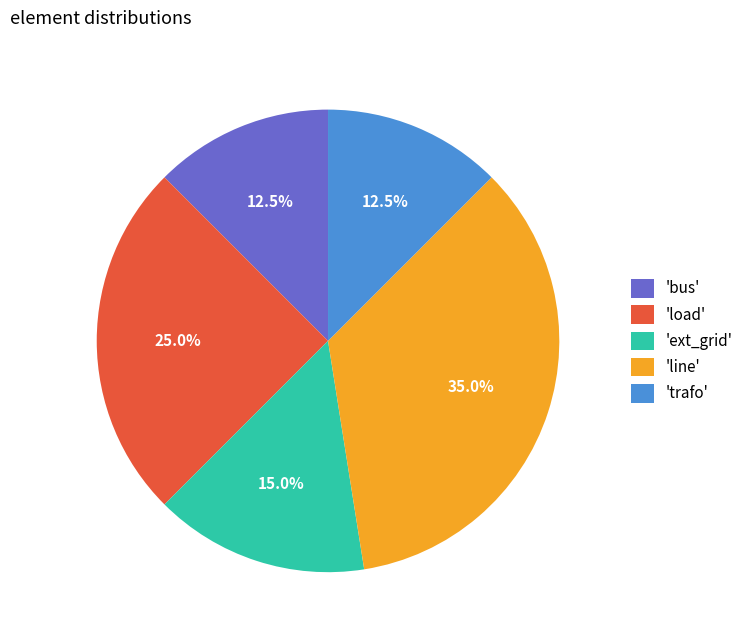

Is 'bus' the majority of the pie?

No